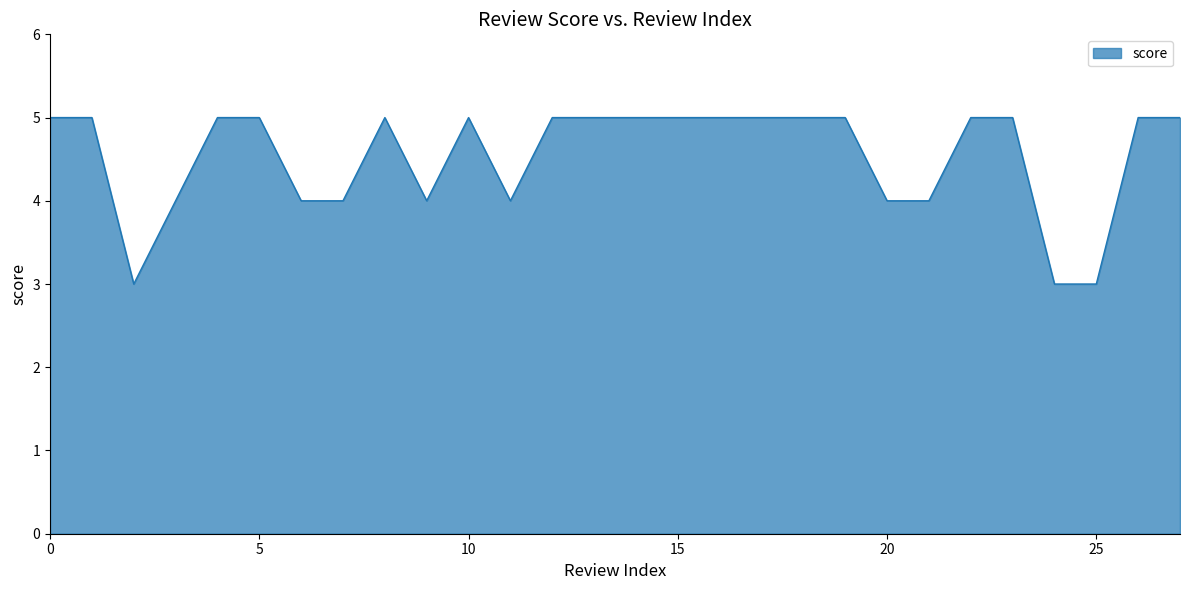

What is the smallest value displayed?

3